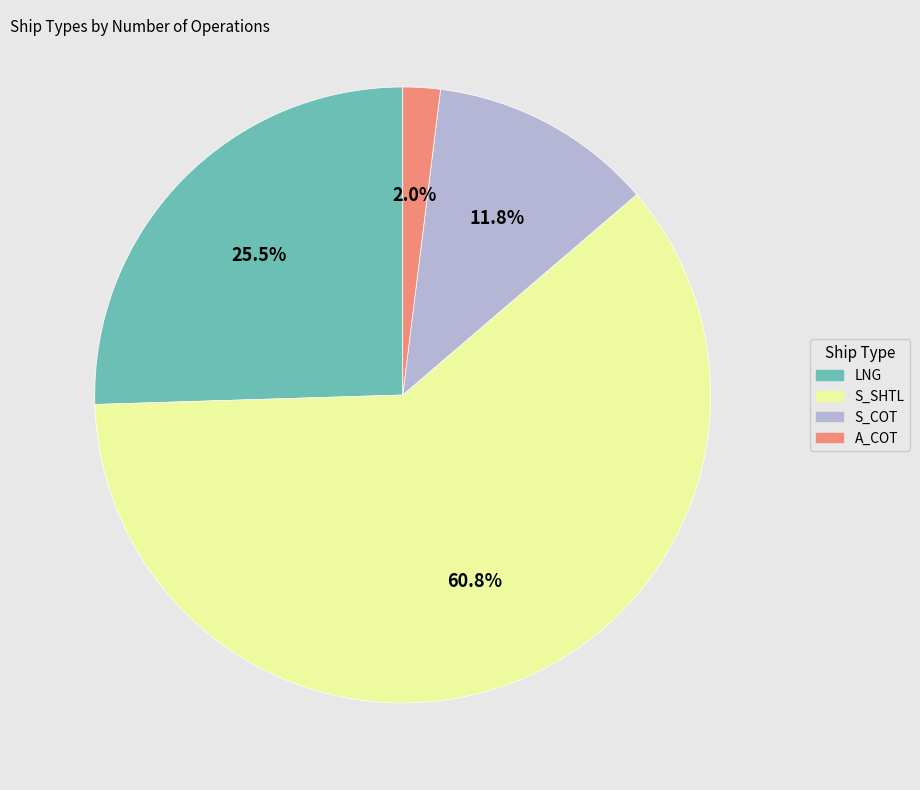

How many segments does this pie chart have?

4